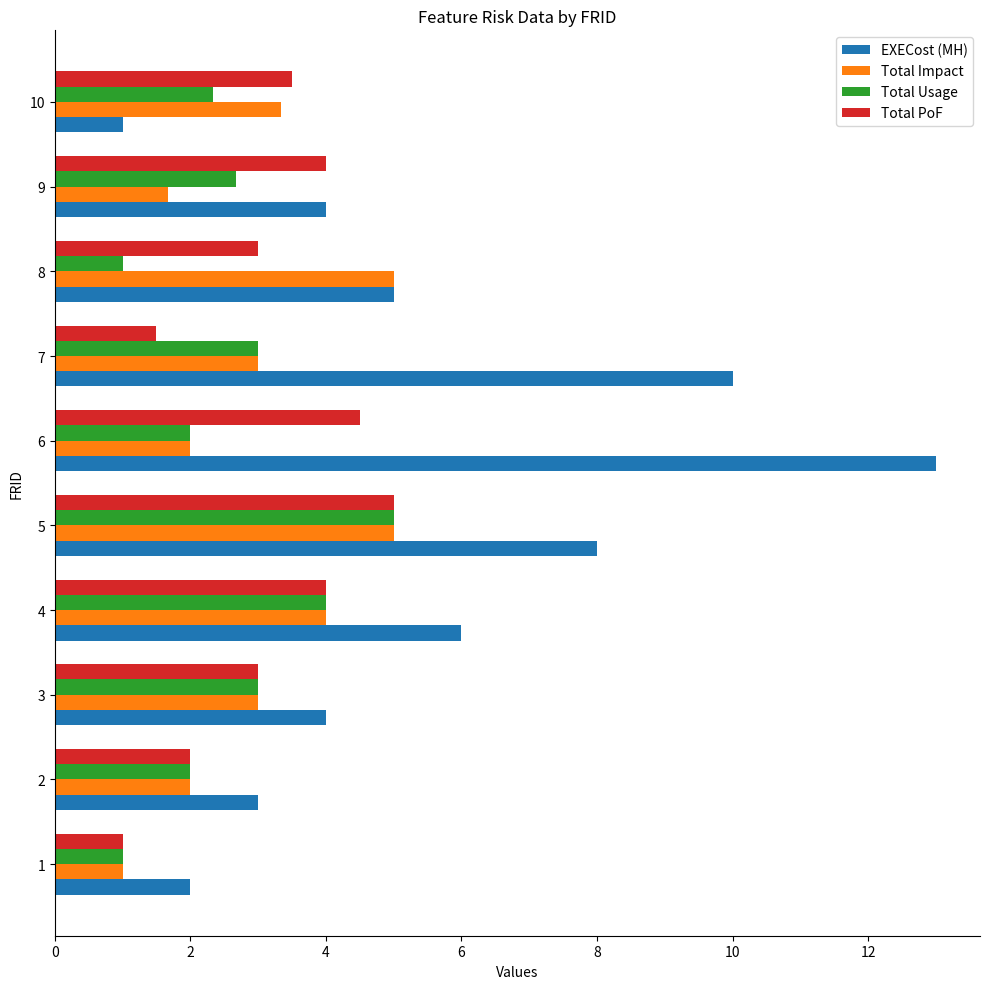

True or false: EXECost (MH) has a value of 5.0 at 8.

True